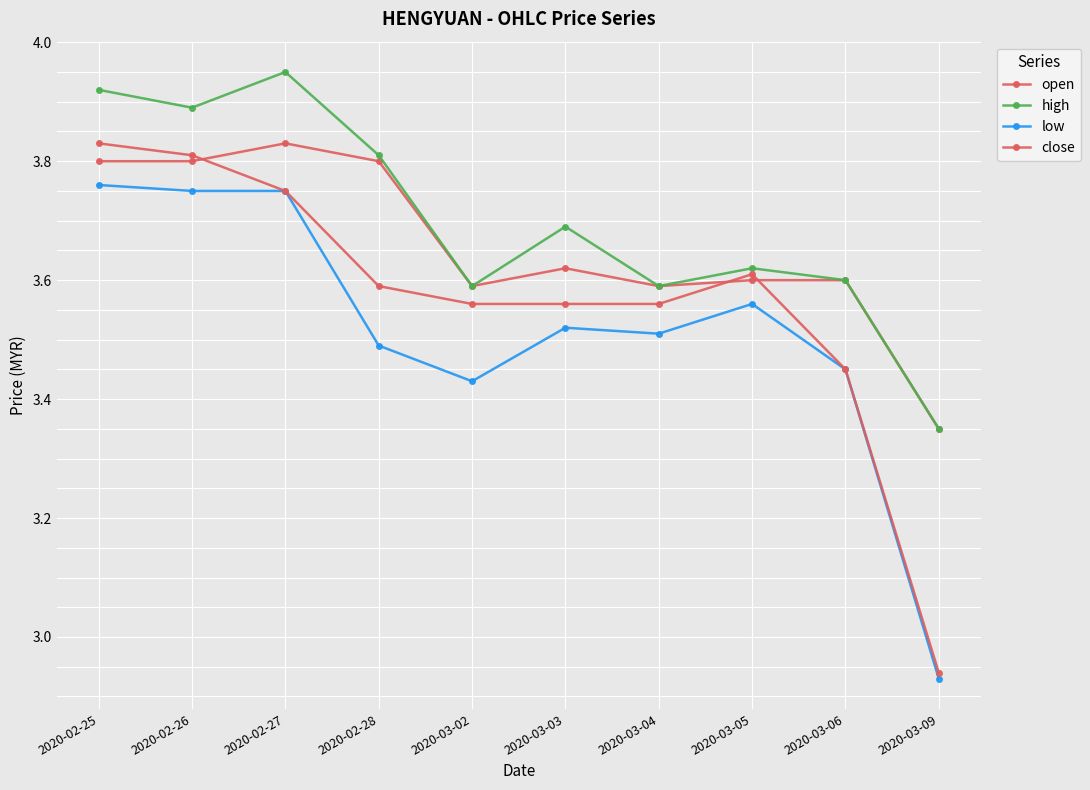

How many data points in close are above 3?

9